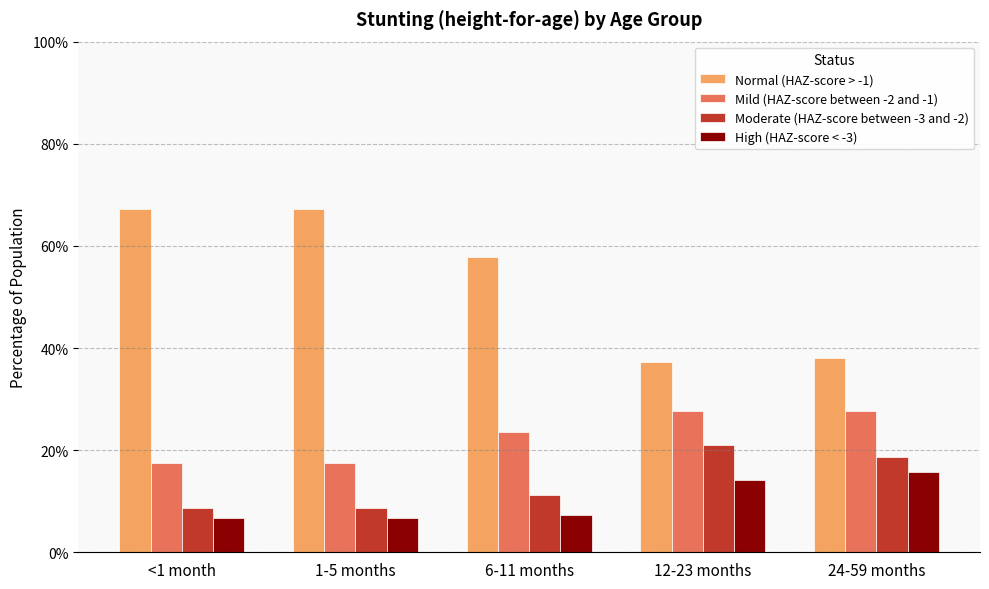

Reading right to left, list all the values displayed in this chart.

Normal (HAZ-score > -1): 24-59 months=0.4	12-23 months=0.4	6-11 months=0.6	1-5 months=0.7	<1 month=0.7
Mild (HAZ-score between -2 and -1): 24-59 months=0.3	12-23 months=0.3	6-11 months=0.2	1-5 months=0.2	<1 month=0.2
Moderate (HAZ-score between -3 and -2): 24-59 months=0.2	12-23 months=0.2	6-11 months=0.1	1-5 months=0.1	<1 month=0.1
High (HAZ-score < -3): 24-59 months=0.2	12-23 months=0.1	6-11 months=0.1	1-5 months=0.1	<1 month=0.1